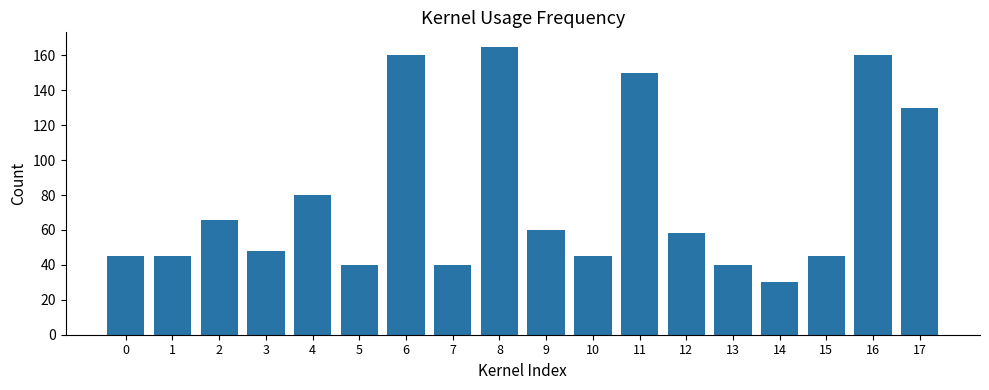

Between 14 and 7, which is larger?

7